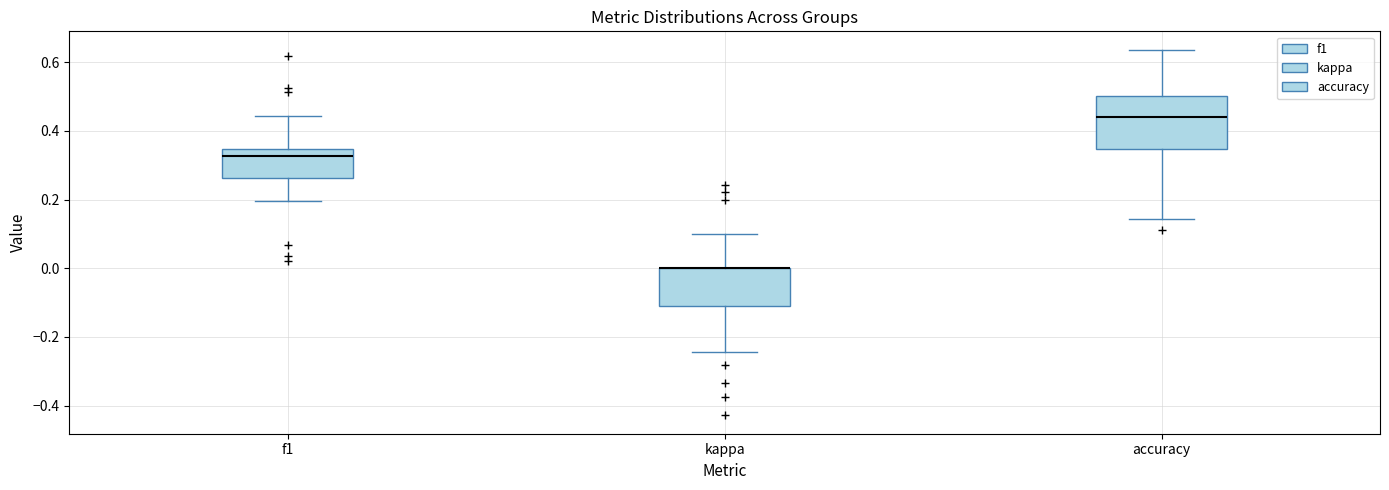

Reading left to right, read every box against the y-axis: the position of its median line, the range the box covers, and the ends of its whiskers. The values are not printed on the chart, so give them approximately, as read against the axis.

f1: median 0.32, box 0.26 to 0.34, whiskers 0.20 to 0.44
kappa: median 0.00 (drawn on the box's upper edge), box -0.10 to 0.00, whiskers -0.24 to 0.10
accuracy: median 0.44, box 0.34 to 0.50, whiskers 0.14 to 0.64